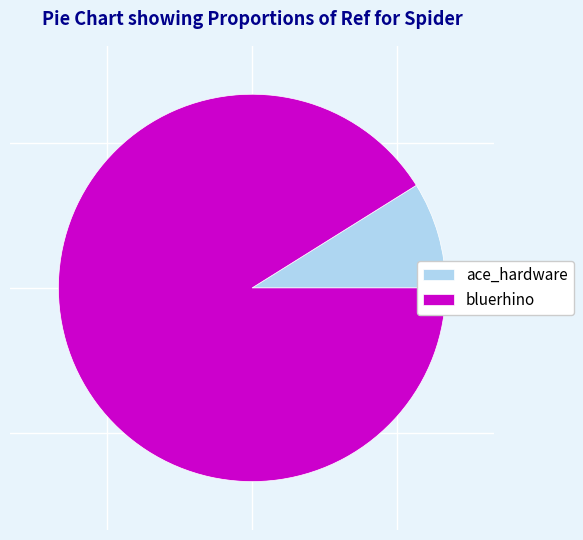

Is it true that ace_hardware is 9% of the pie?

True